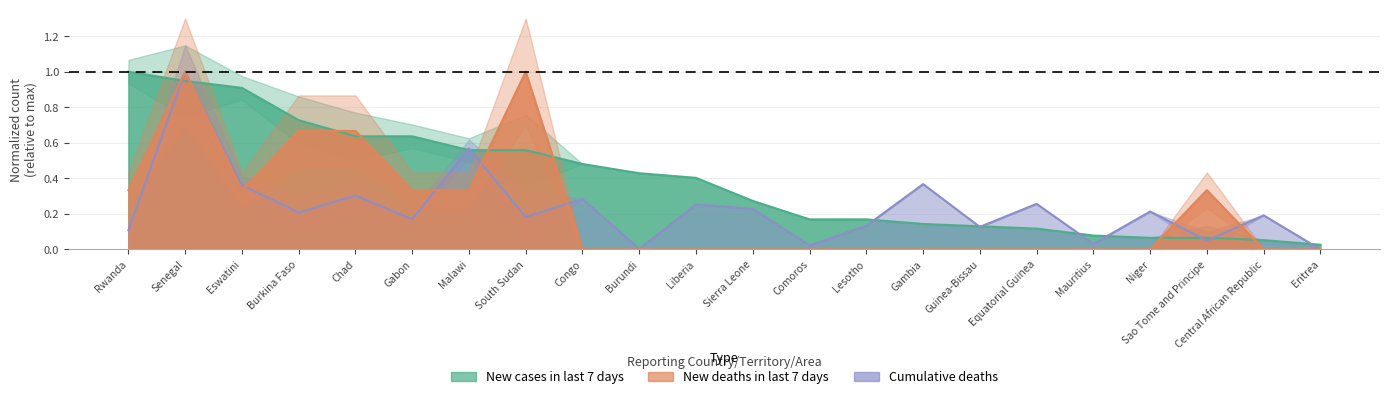

What are all the series names shown in the legend?

New cases in last 7 days, New deaths in last 7 days, Cumulative deaths